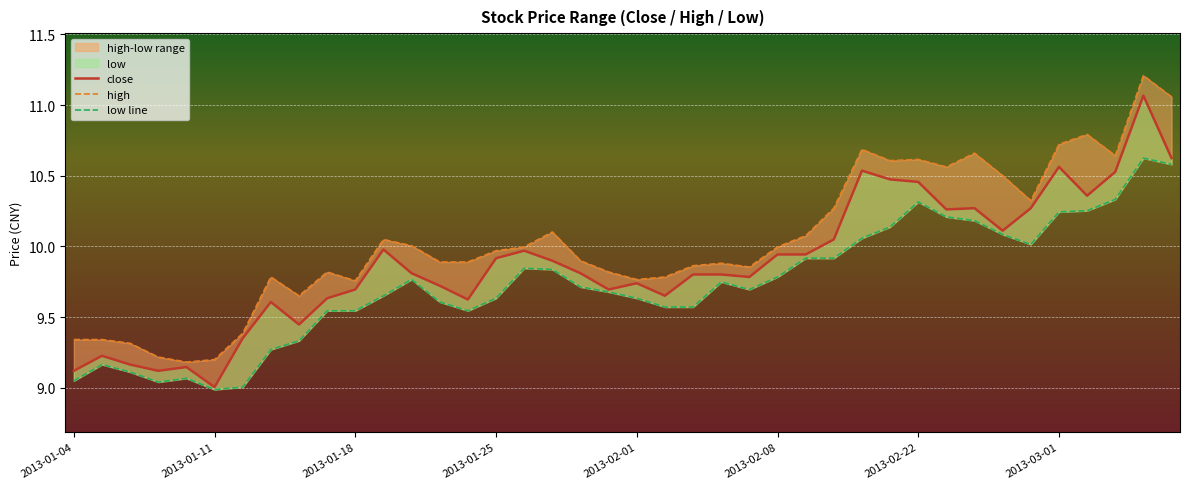

Which series has the widest spread of values?

close